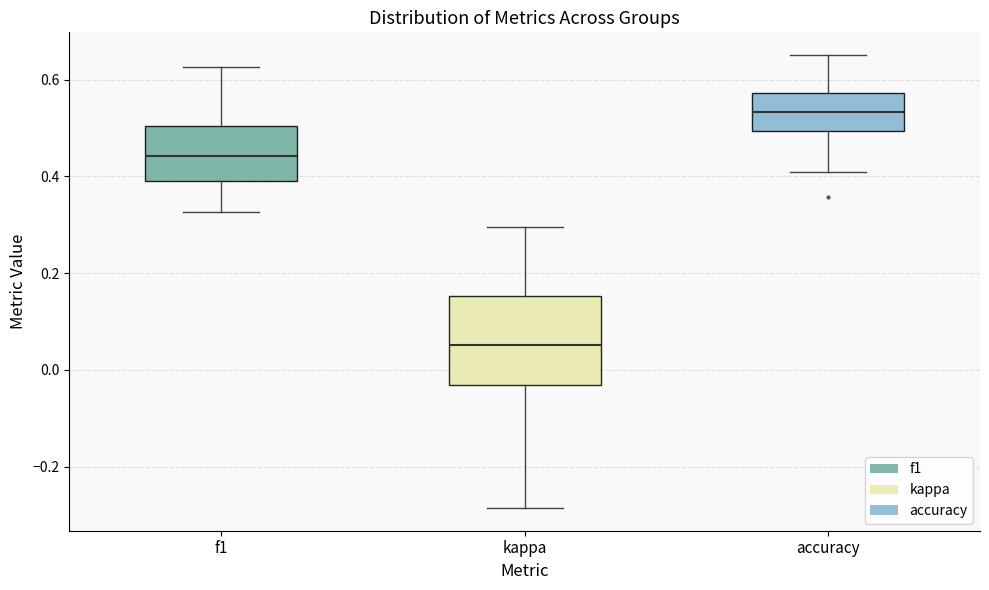

Which box is the tallest, from its lower edge to its upper edge?

kappa